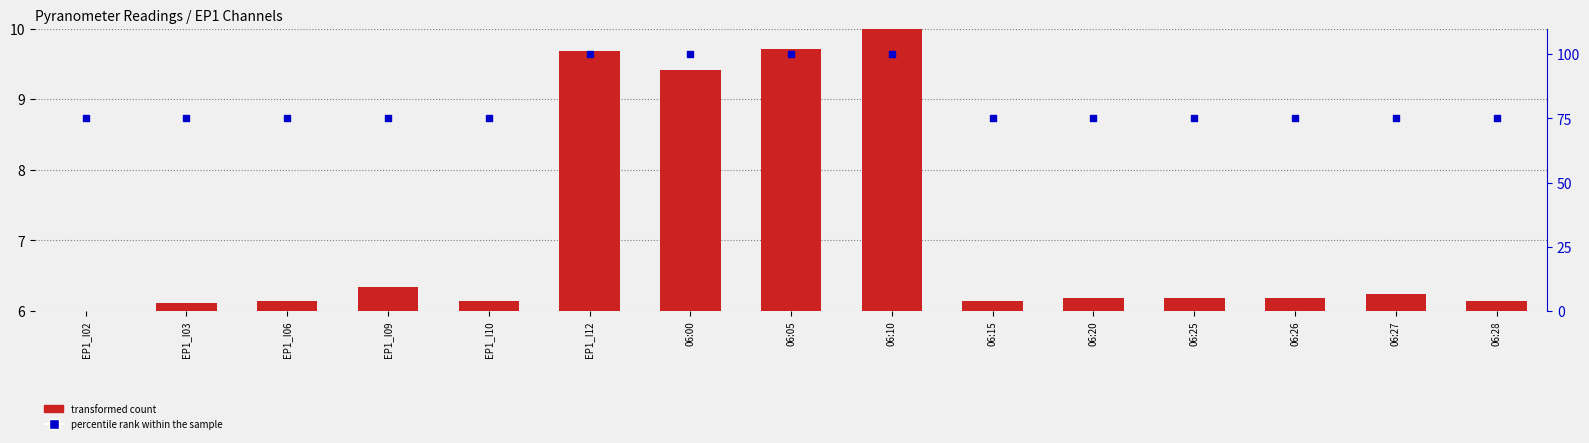

Which series has the widest spread of Y values?

percentile rank within the sample